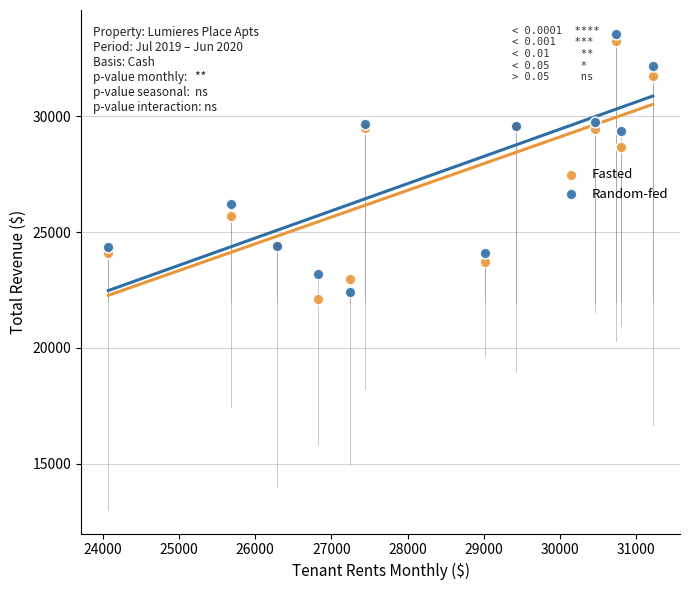

Across all series, what Y value is closest to 27843?

28683.5